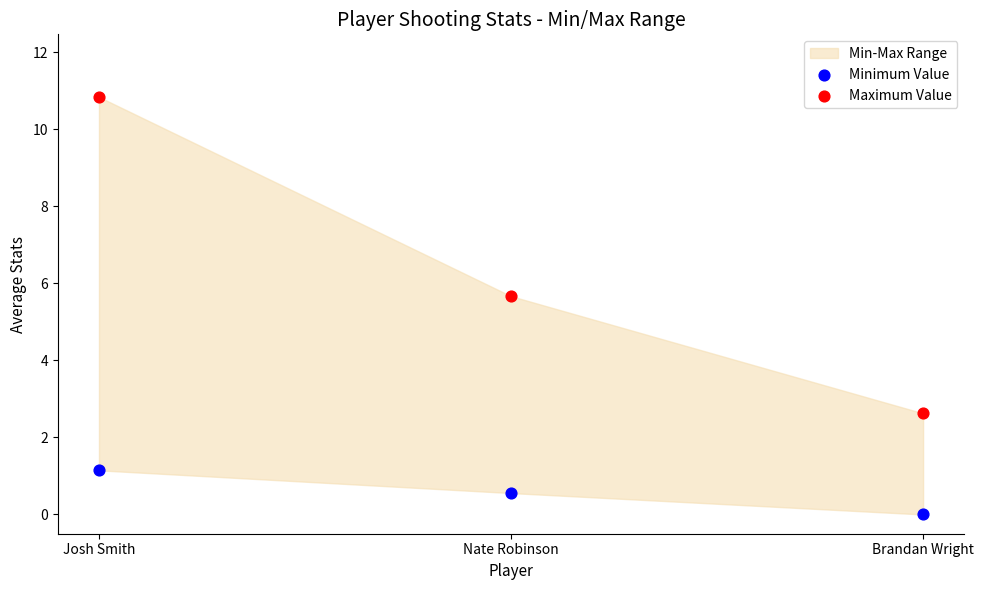

Across all data points, what is the range of Y values (max minus min)?

10.8